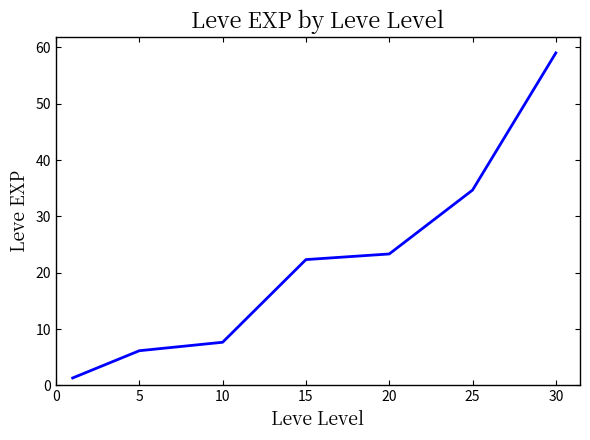

What is the average value?

22.1